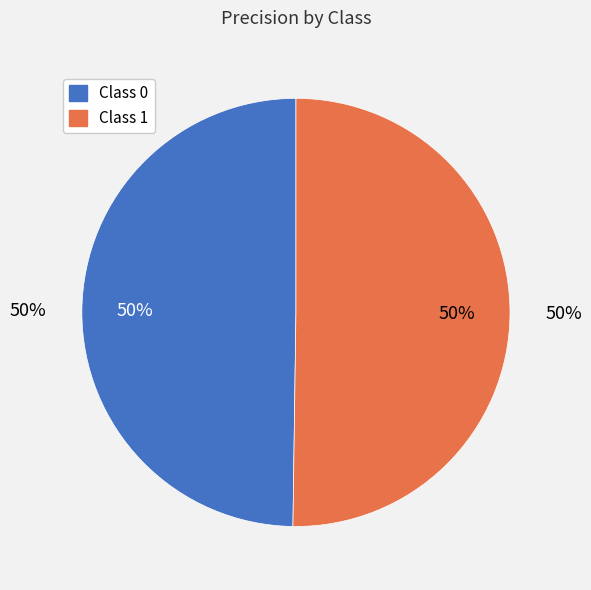

The 0 slice represents 50% of the pie. True or false?

True